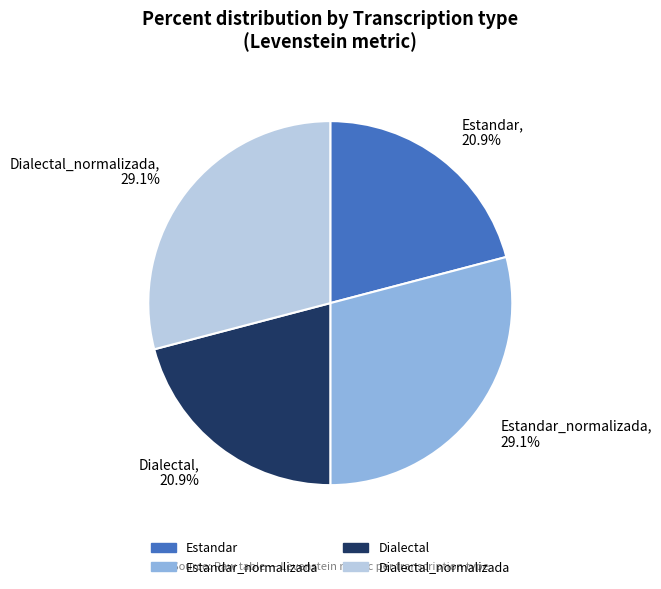

Combined, what portion of the pie is Dialectal_normalizada and Estandar?

50.0%